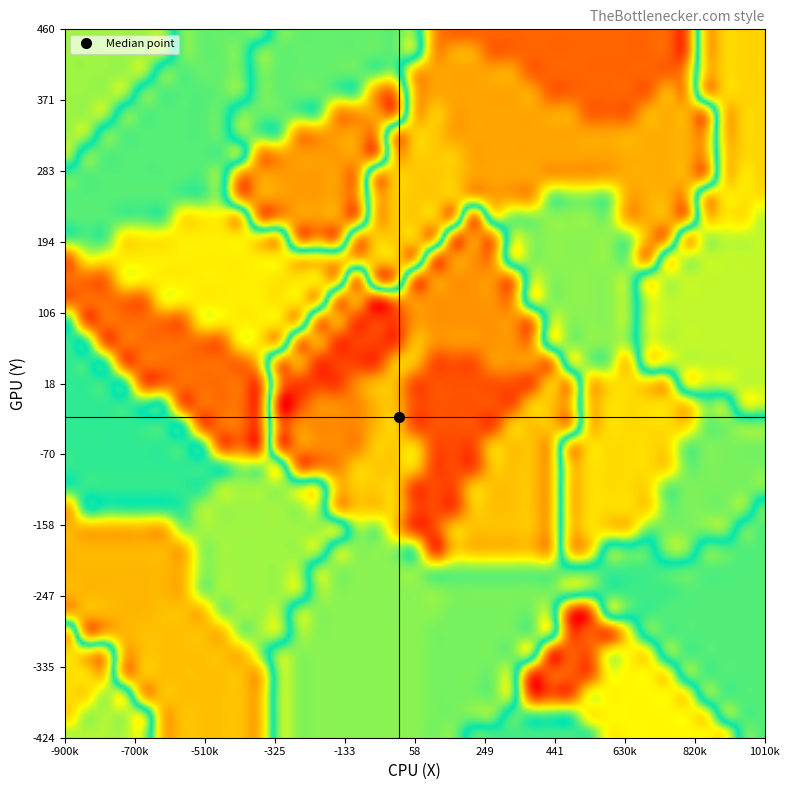

The value of X at 35 is 483. True or false?

False